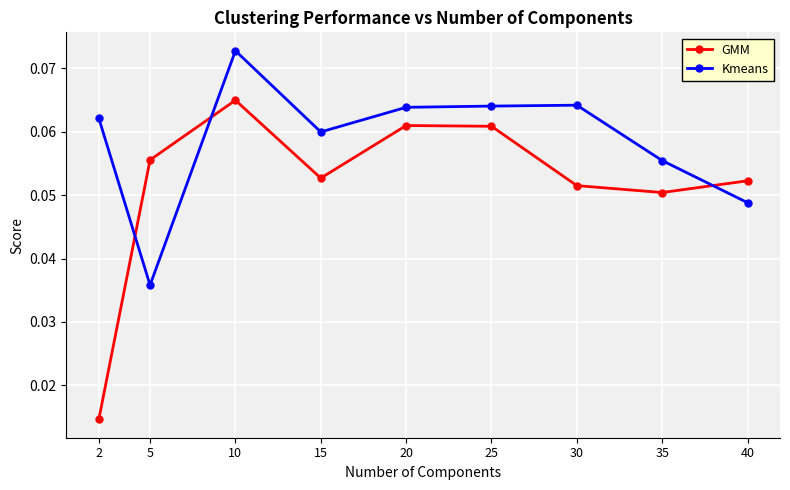

True or false: Kmeans has a value of 0.0 at 35.

False